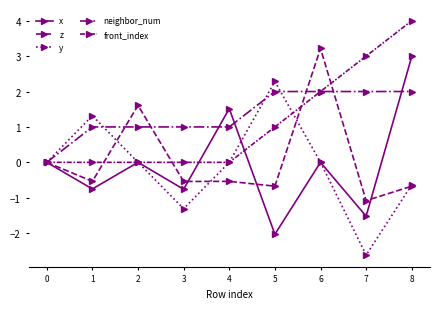

What is the greatest value displayed?

4.0